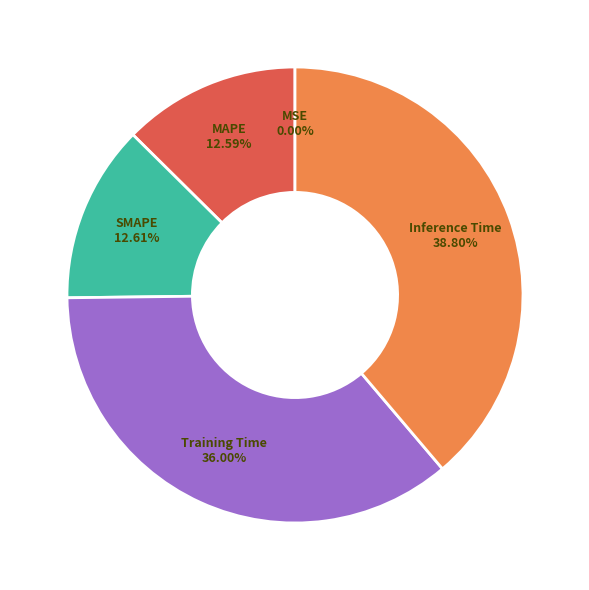

Does any single category account for the majority?

No